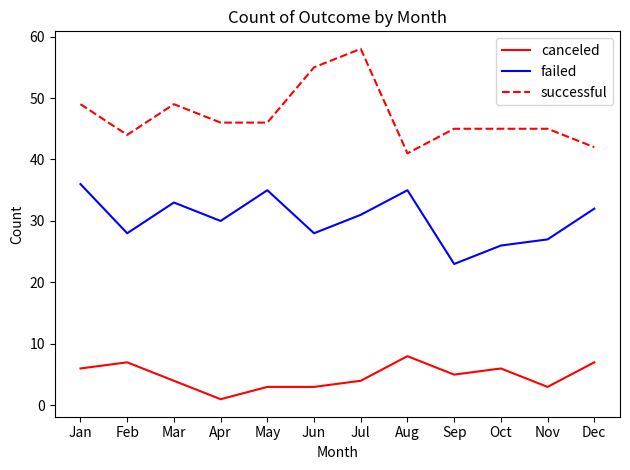

True or false: successful has a value of 49 at Jan.

True